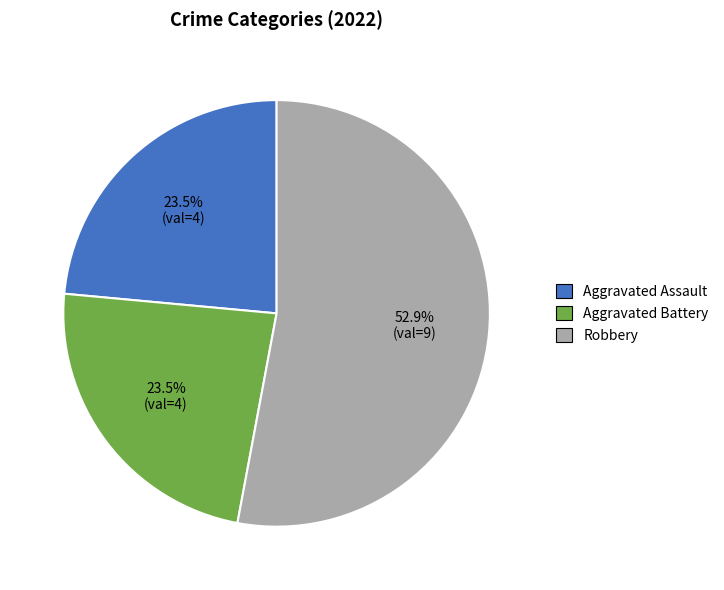

Approximately how many times larger is the value at Robbery compared to Aggravated Assault?

2.3